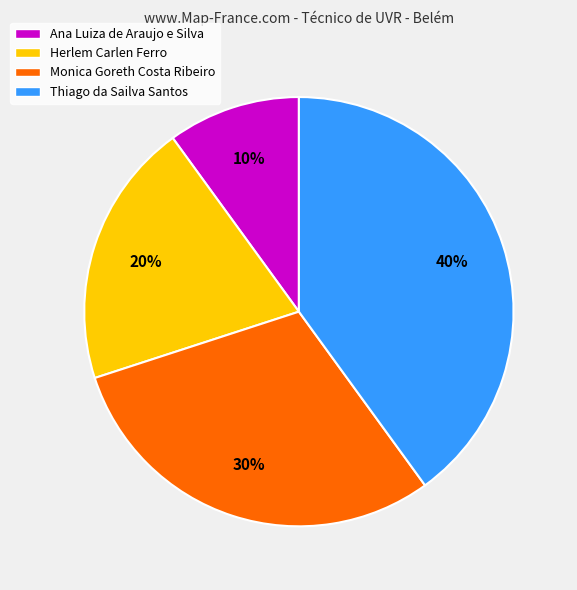

How many segments does this pie chart have?

4